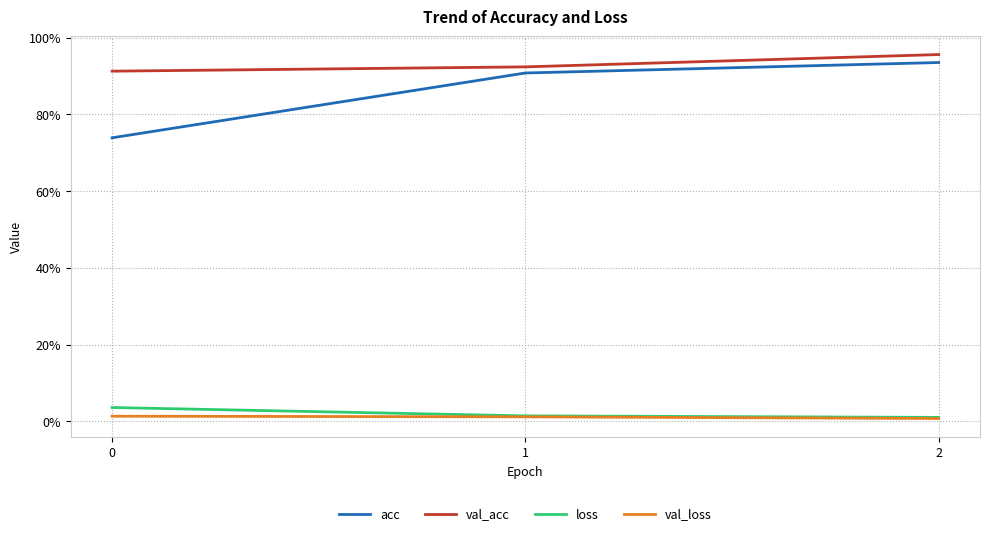

At how many categories does at least one series exceed 0?

3